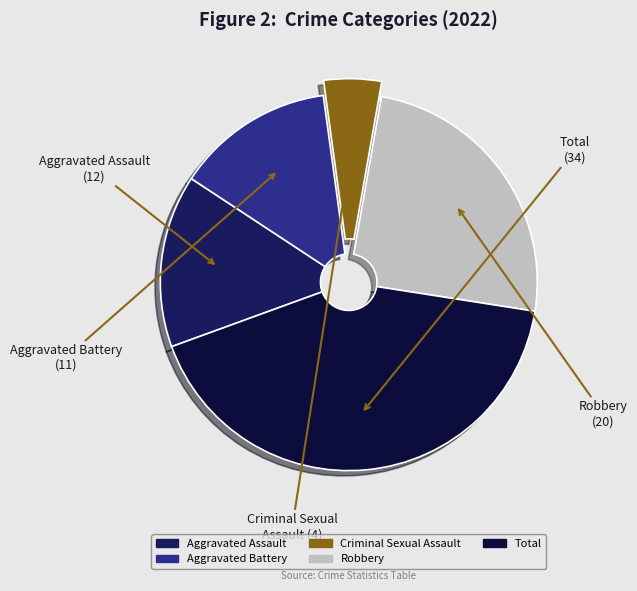

Between Aggravated Assault and Aggravated Battery, which is larger?

Aggravated Assault